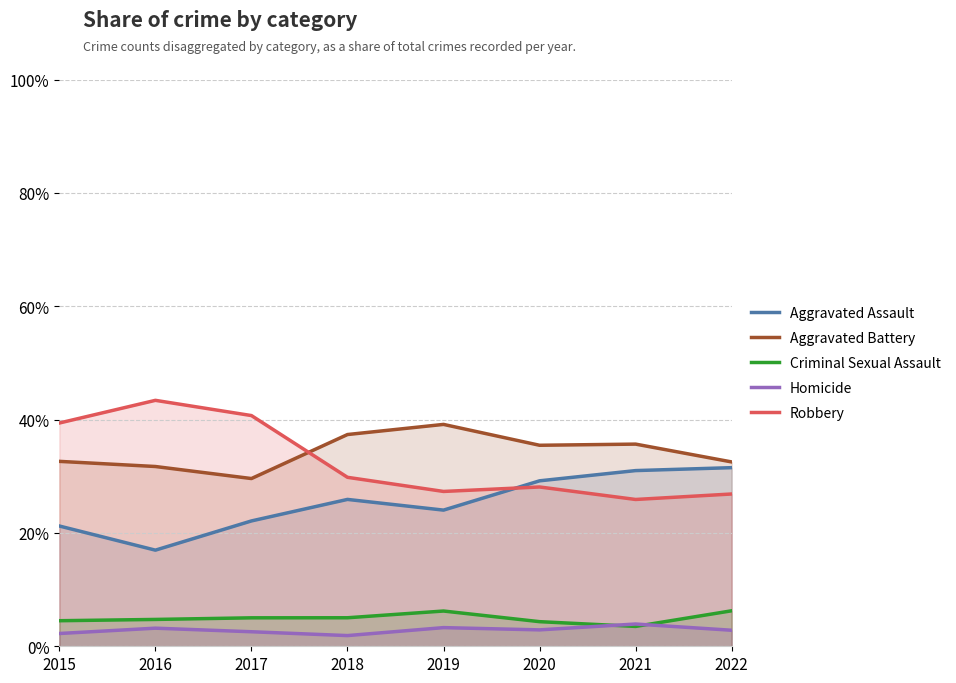

Reading left to right, extract all data points from this chart.

Aggravated Assault: 2015=21.2	2016=17.0	2017=22.1	2018=25.9	2019=24.0	2020=29.2	2021=31.0	2022=31.5
Aggravated Battery: 2015=32.6	2016=31.7	2017=29.6	2018=37.4	2019=39.1	2020=35.5	2021=35.7	2022=32.5
Criminal Sexual Assault: 2015=4.5	2016=4.7	2017=5.0	2018=5.0	2019=6.2	2020=4.3	2021=3.5	2022=6.3
Homicide: 2015=2.3	2016=3.2	2017=2.6	2018=1.9	2019=3.3	2020=2.9	2021=3.9	2022=2.8
Robbery: 2015=39.4	2016=43.4	2017=40.7	2018=29.8	2019=27.3	2020=28.1	2021=25.9	2022=26.9